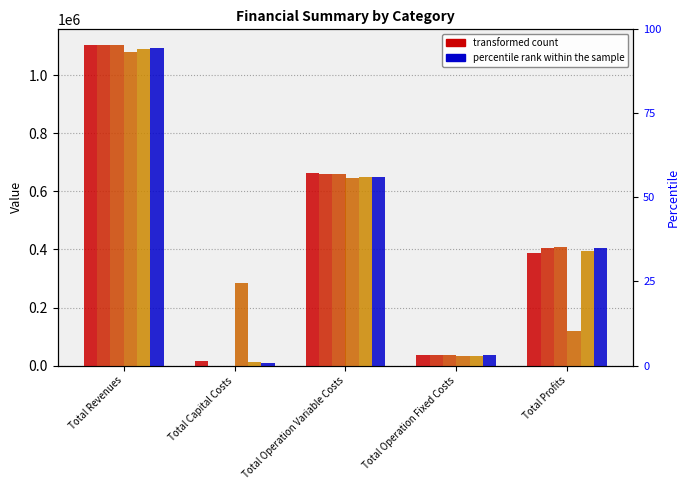

True or false: col_2 has a value of 1745901.1 at Total Revenues.

False